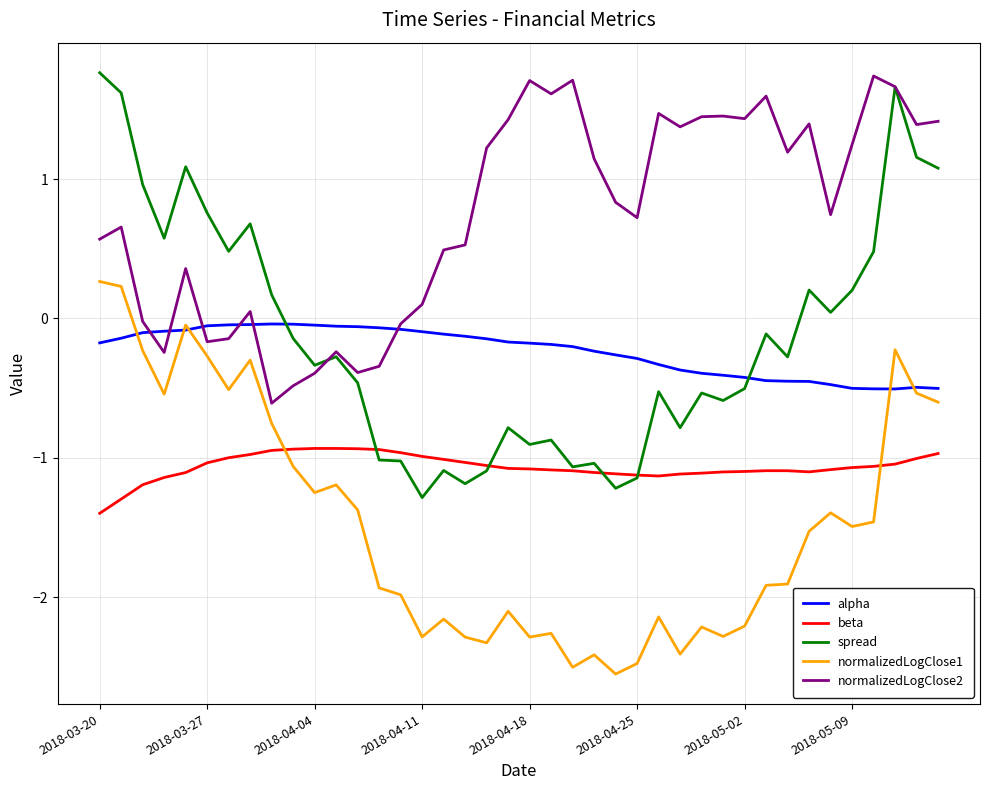

True or false: beta and normalizedLogClose1 cross at least once.

True